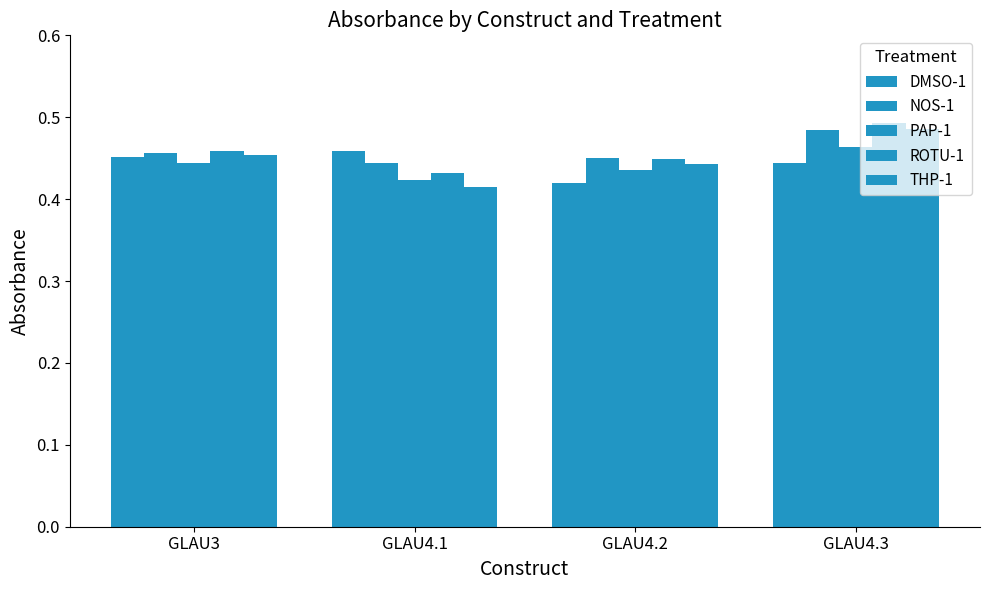

Rank the series at GLAU4.3 from lowest to highest value.

DMSO-1, PAP-1, NOS-1, THP-1, ROTU-1